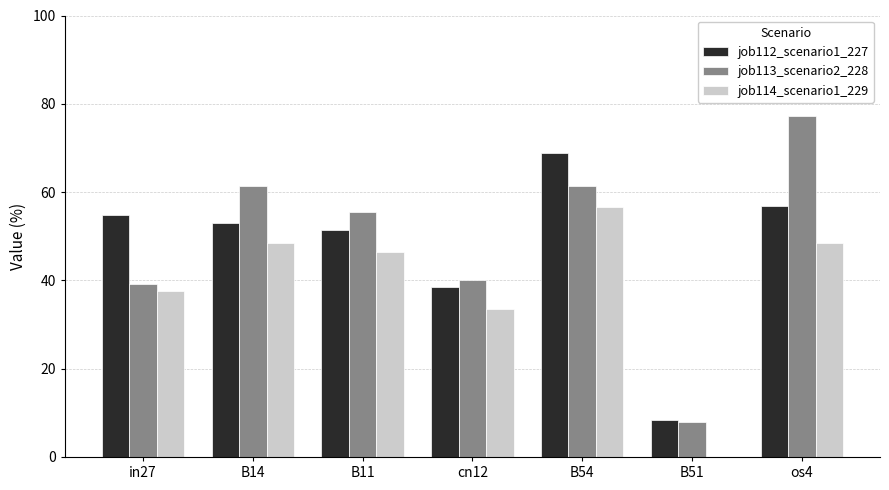

What are all the series names shown in the legend?

job112_scenario1_227, job113_scenario2_228, job114_scenario1_229